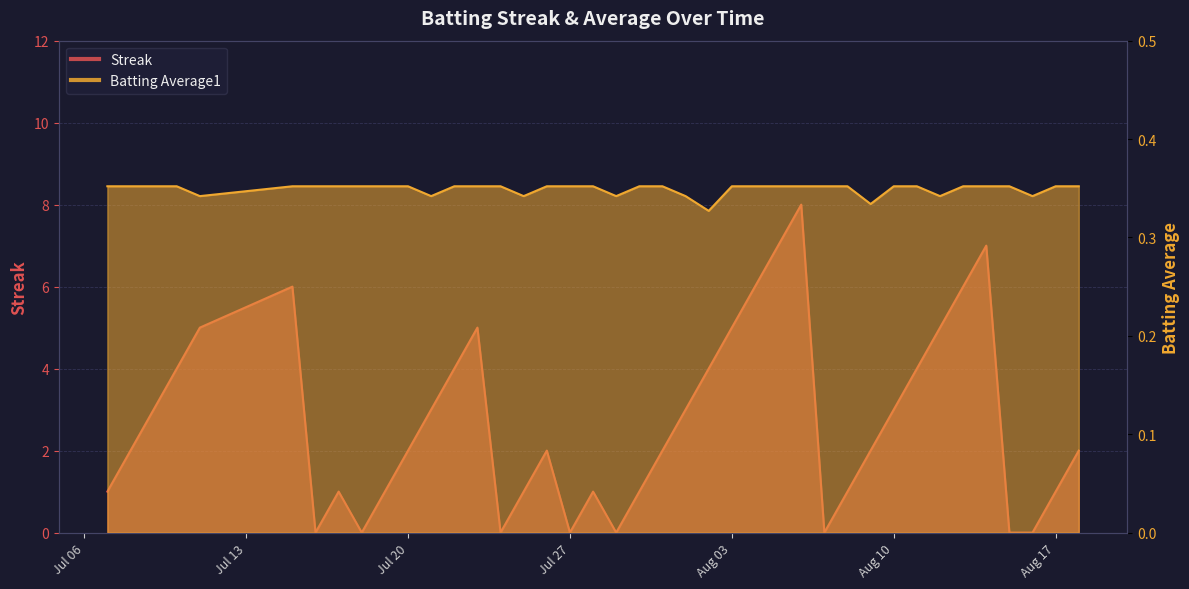

At how many categories does at least one series exceed 3?

14